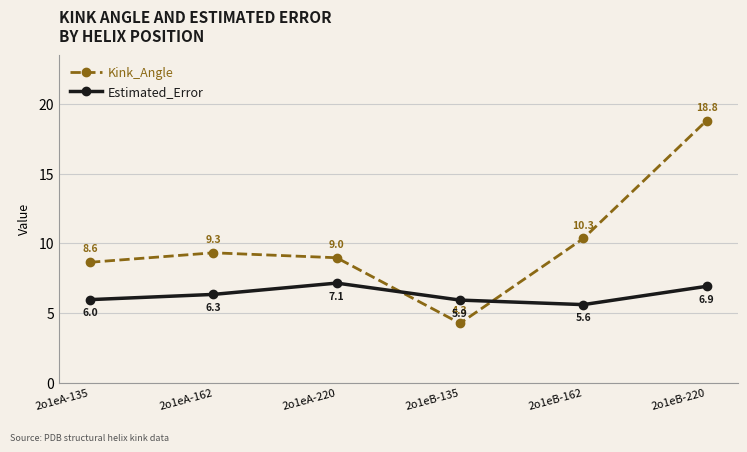

Is it true that Estimated_Error equals 2.2 at 2o1eB-135?

False